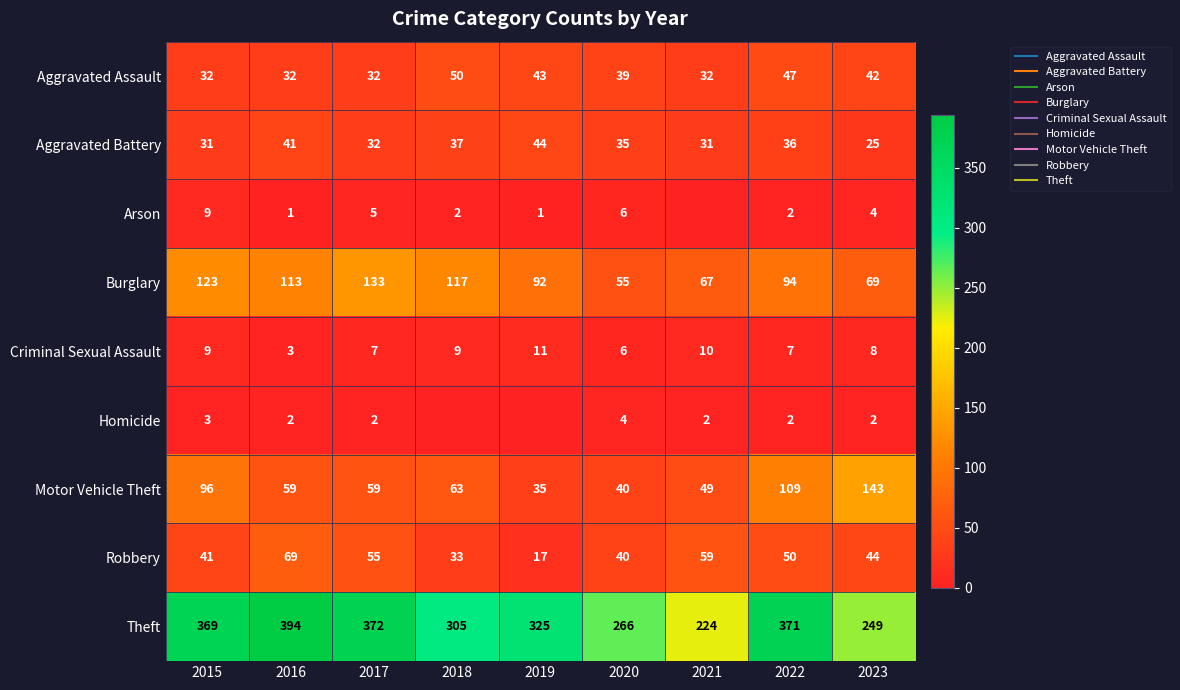

What is the minimum value for Theft?

224